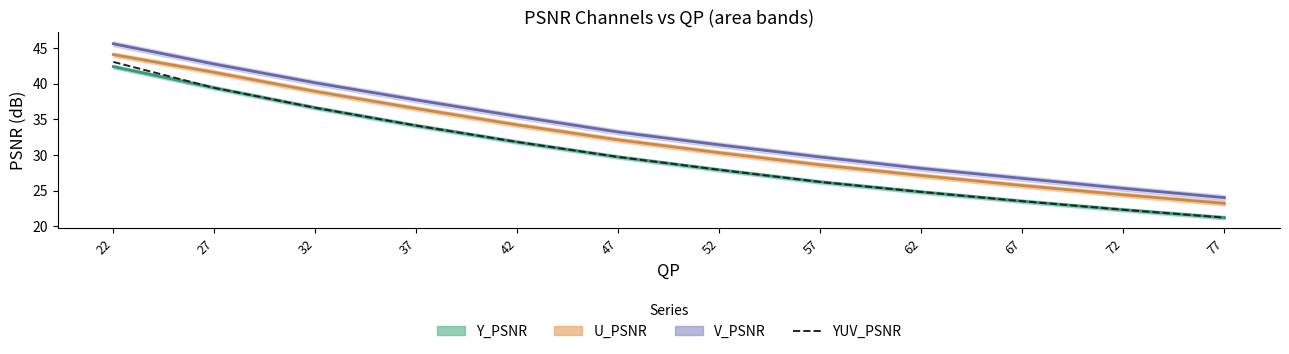

The value at 37 is 34.1. True or false?

True